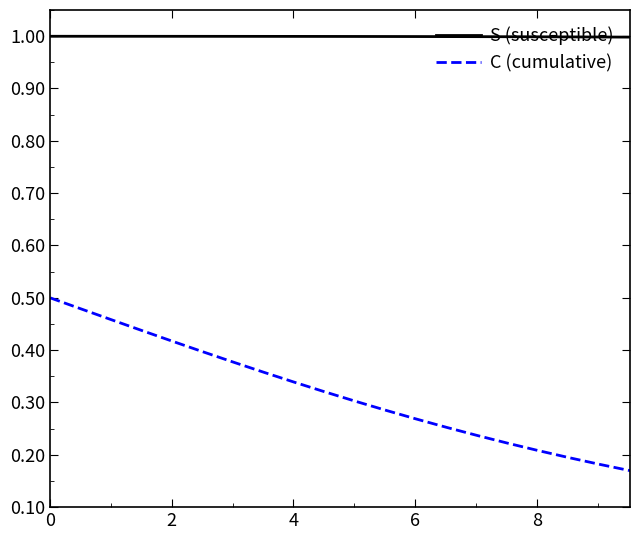

True or false: S (susceptible) and C (cumulative) intersect in this chart.

False